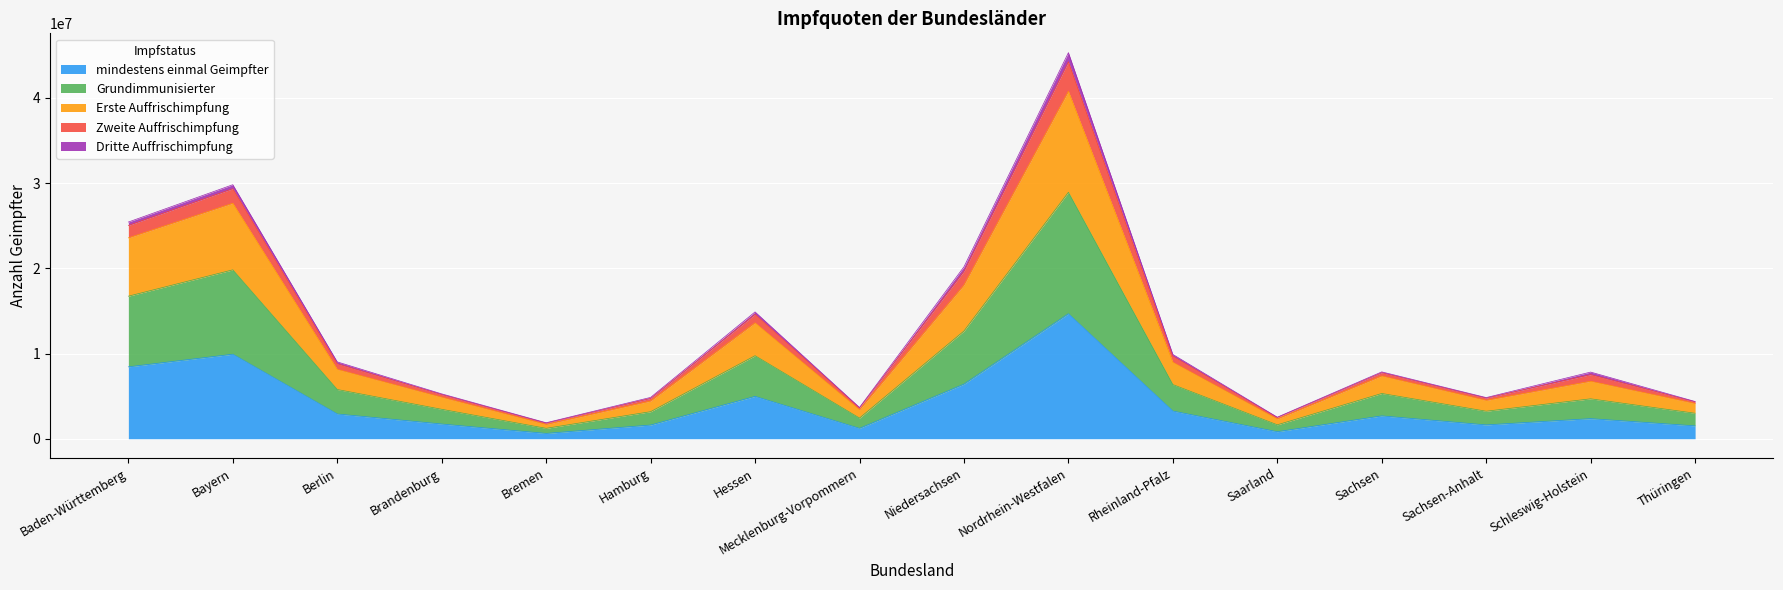

At which category is the sum across all series the highest?

Nordrhein-Westfalen